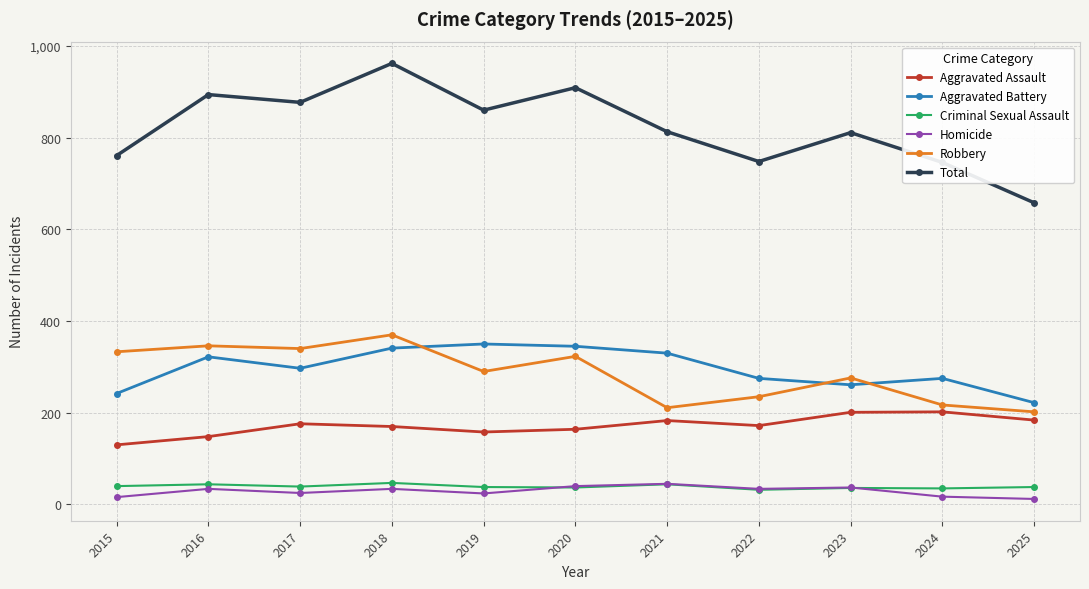

Is it true that Robbery equals 513 at 2015?

False